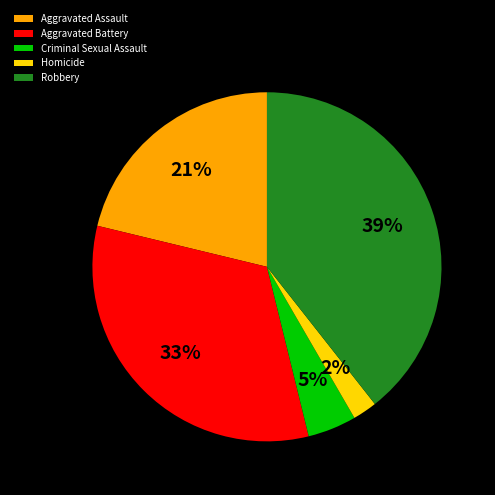

Is Robbery the majority of the pie?

No